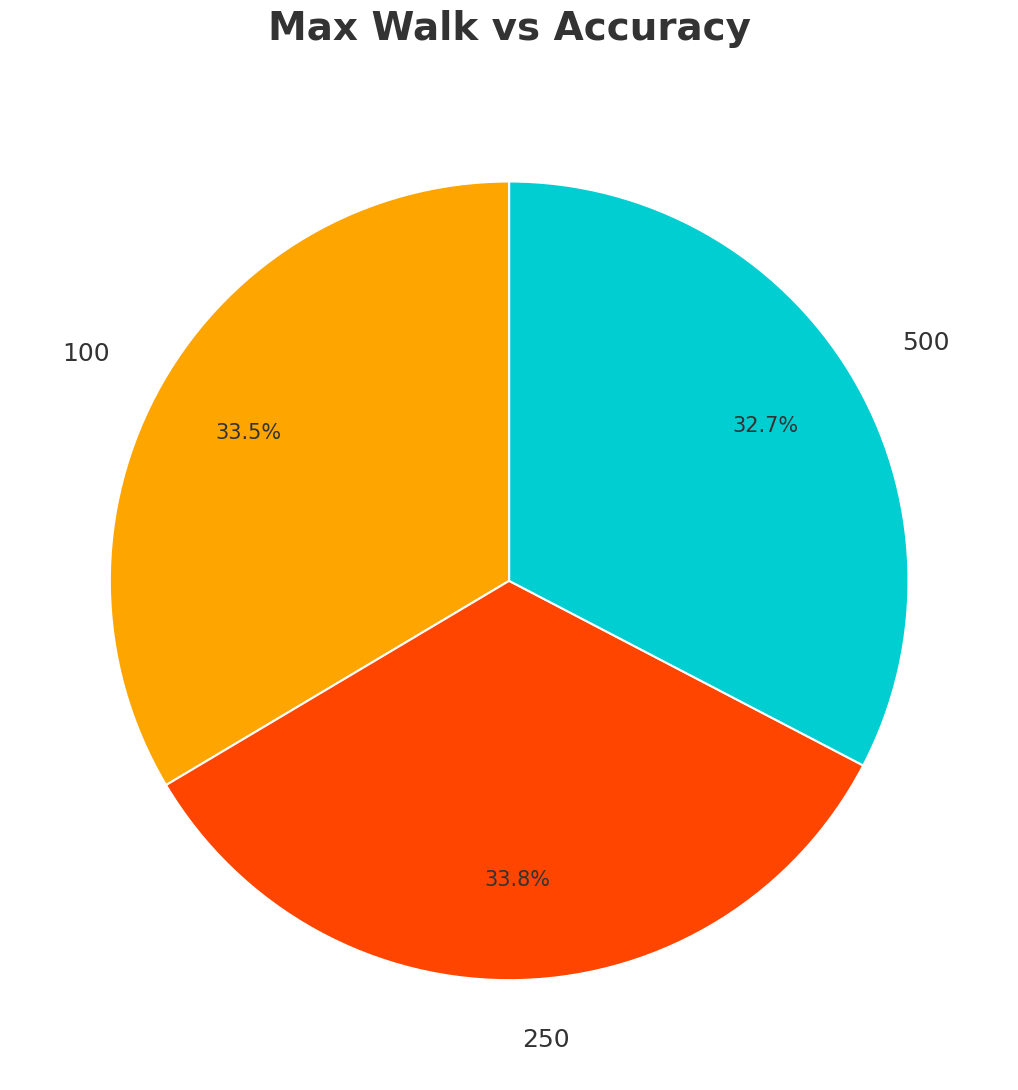

How many segments does this pie chart have?

3